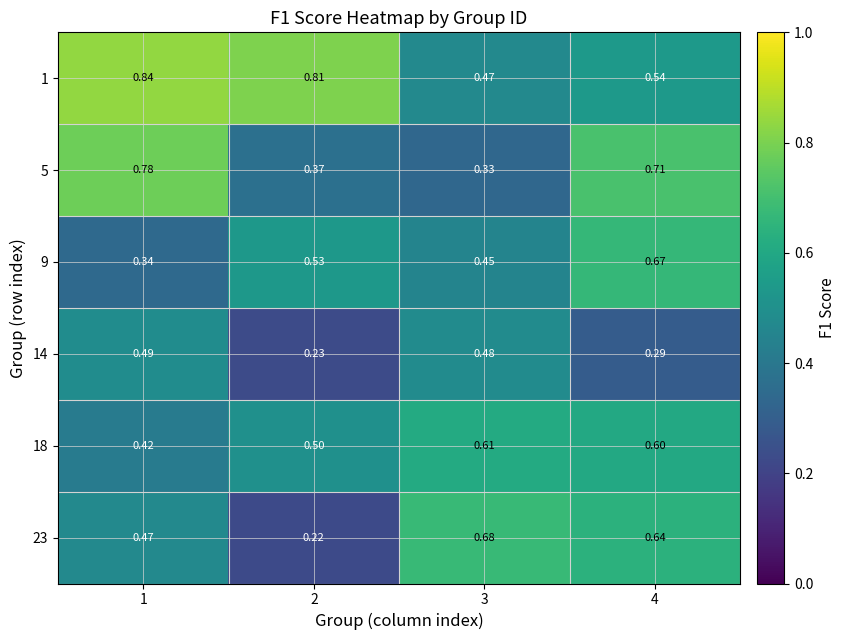

Is the value of 1 at 2 greater than the value of 18 at 4?

Yes